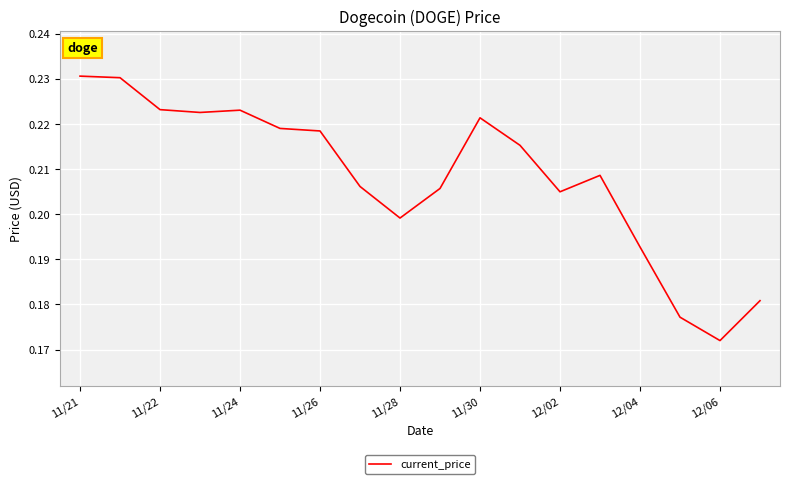

Does the chart display data point markers on the line(s)?

No